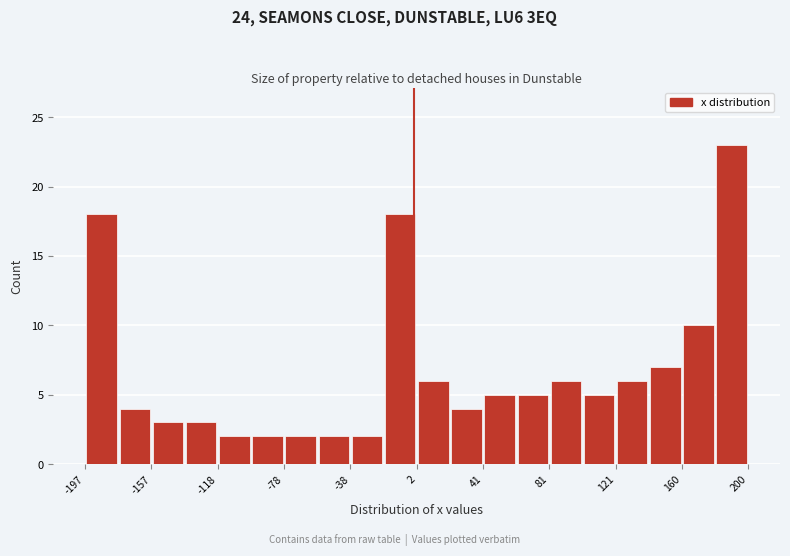

Around what value on the x-axis is the tallest bar? Give the approximate position of its centre, as read against the axis.

190